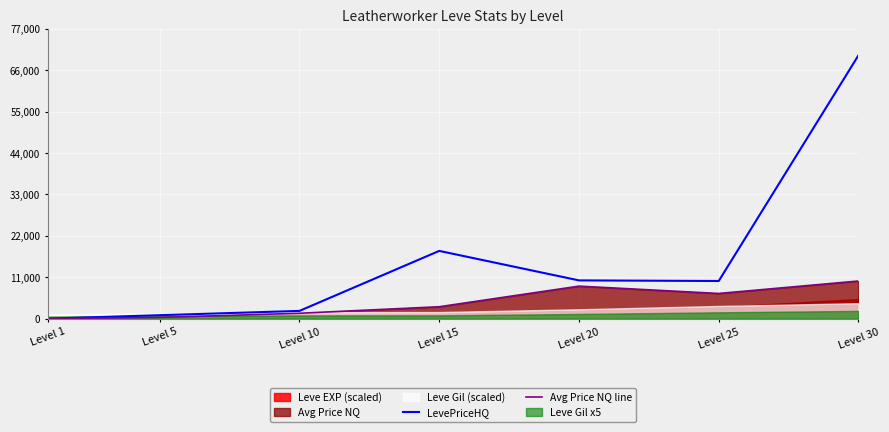

Reading left to right, extract all data points from this chart.

LevePriceHQ: 0	911	2050	18000	10160	10000	70000
Avg Price NQ line: 0	310	1424	3157	8635	6685	10000